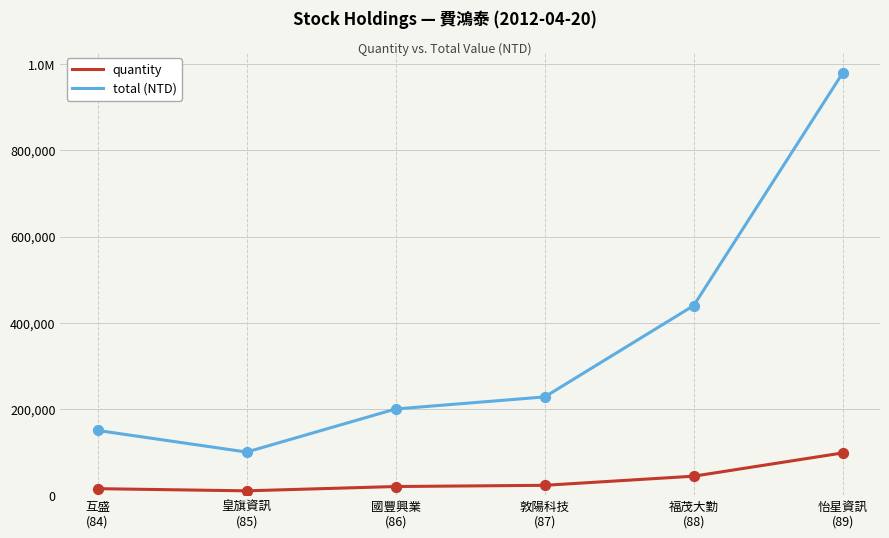

Which series has the largest total across all categories?

total (NTD)